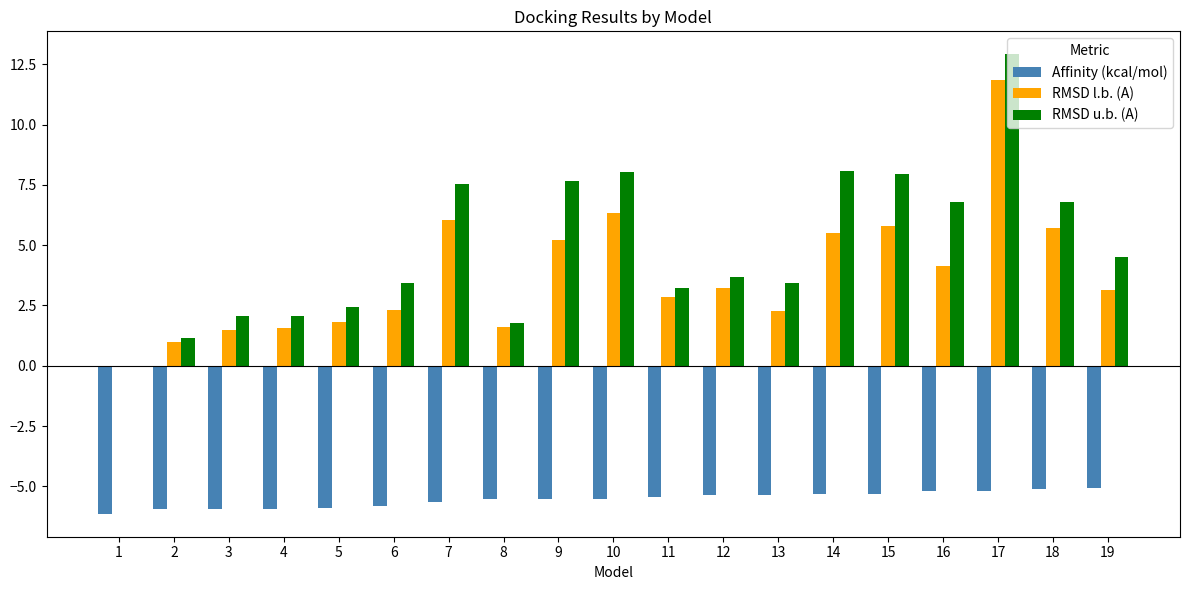

Which label corresponds to the largest value in the chart?

17